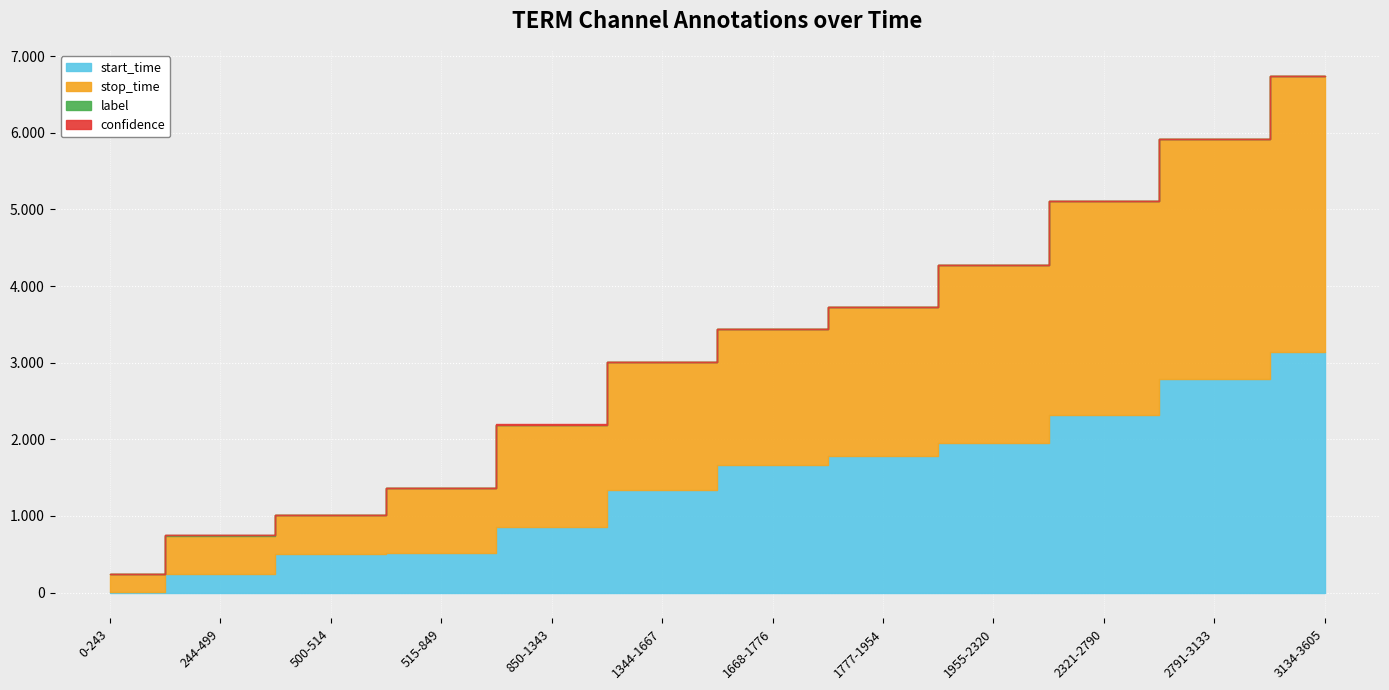

What is the label of the 12th point from the right?

0-243